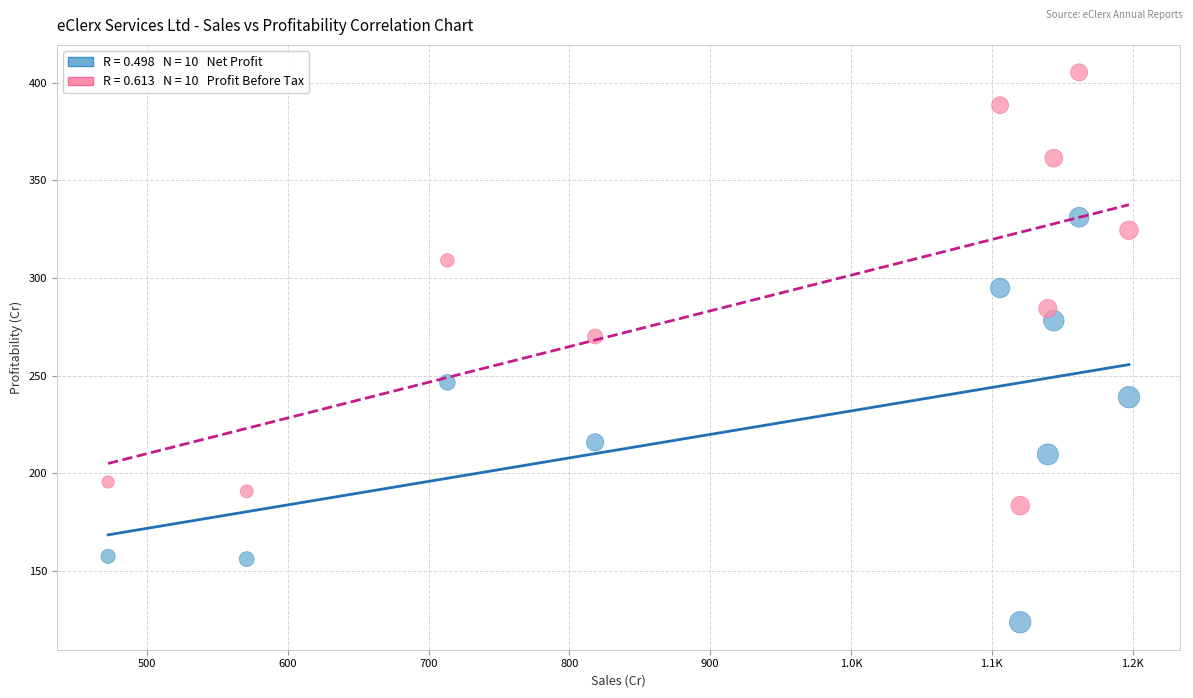

Across all data points, what is the range of X values (max minus min)?

724.9